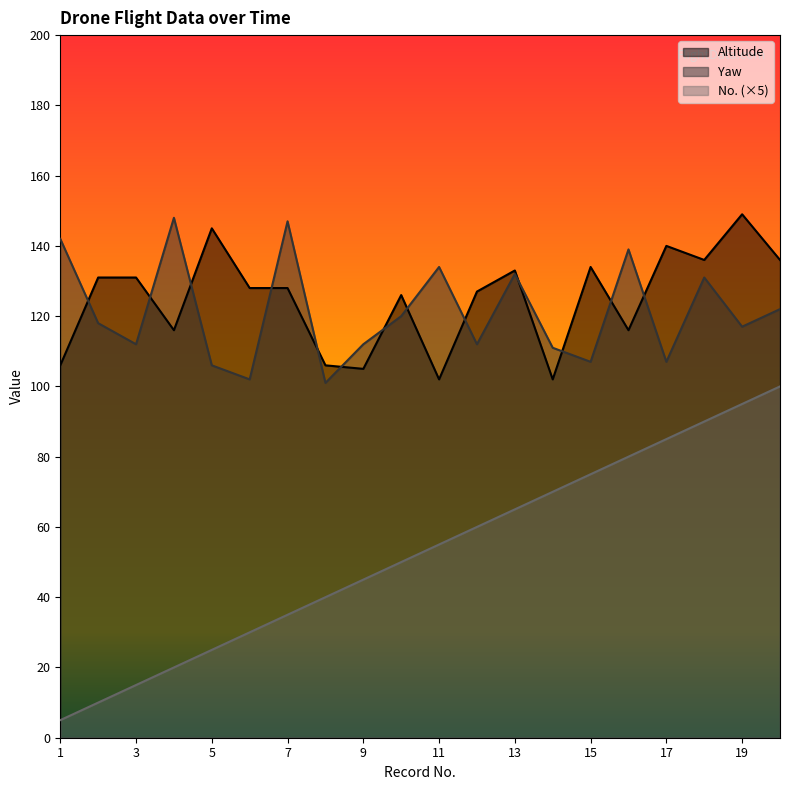

Is the value of Altitude at 15 greater than the value of Yaw at 4?

No